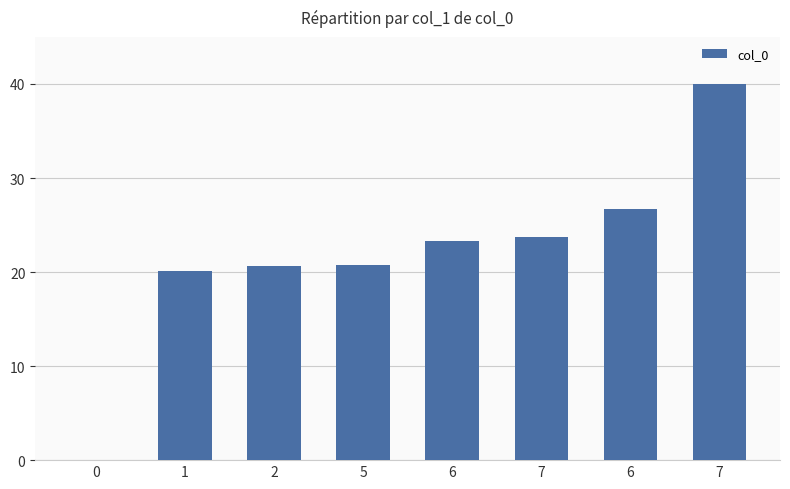

How many series are shown in this chart?

1